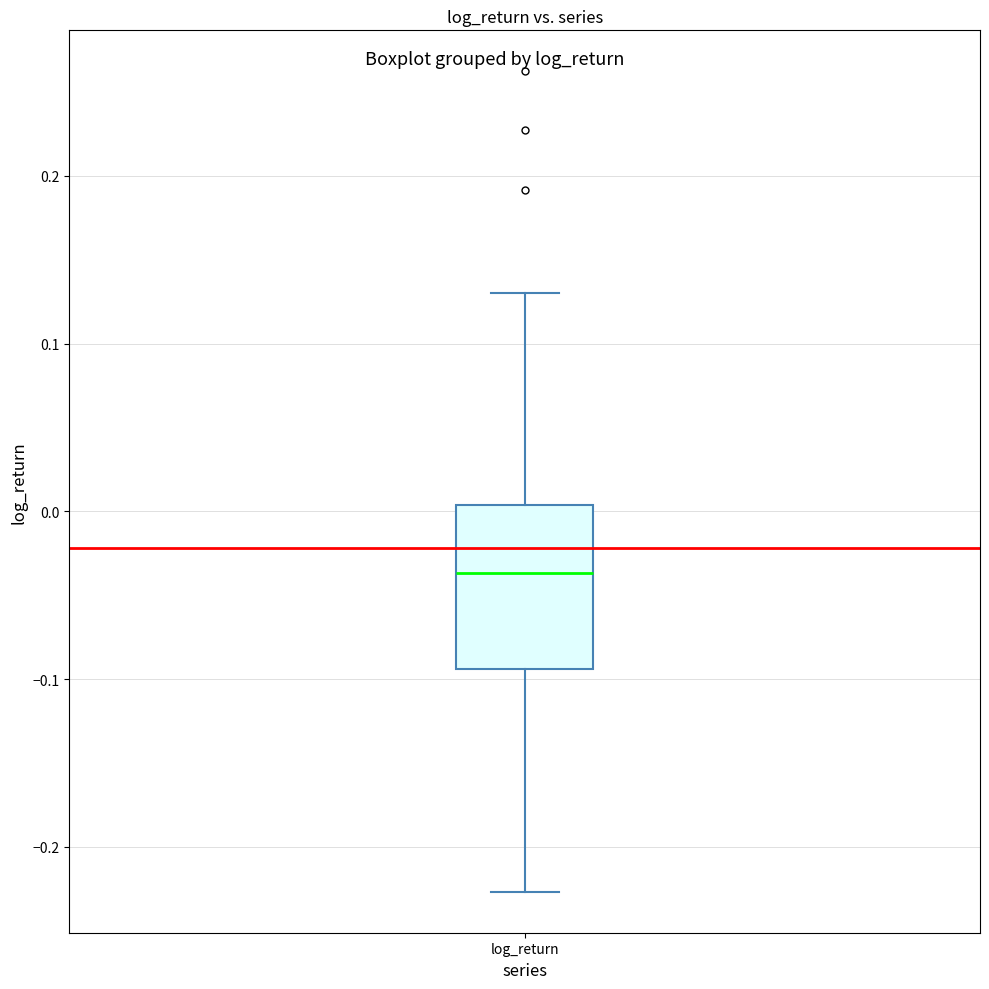

Transcribe this box plot: give where the median line is, the range the box spans, and where the two whiskers end, as read against the y-axis. The values are not printed on the chart, so give them approximately, as read against the axis.

median -0.04, box -0.09 to 0.00, whiskers -0.23 to 0.13